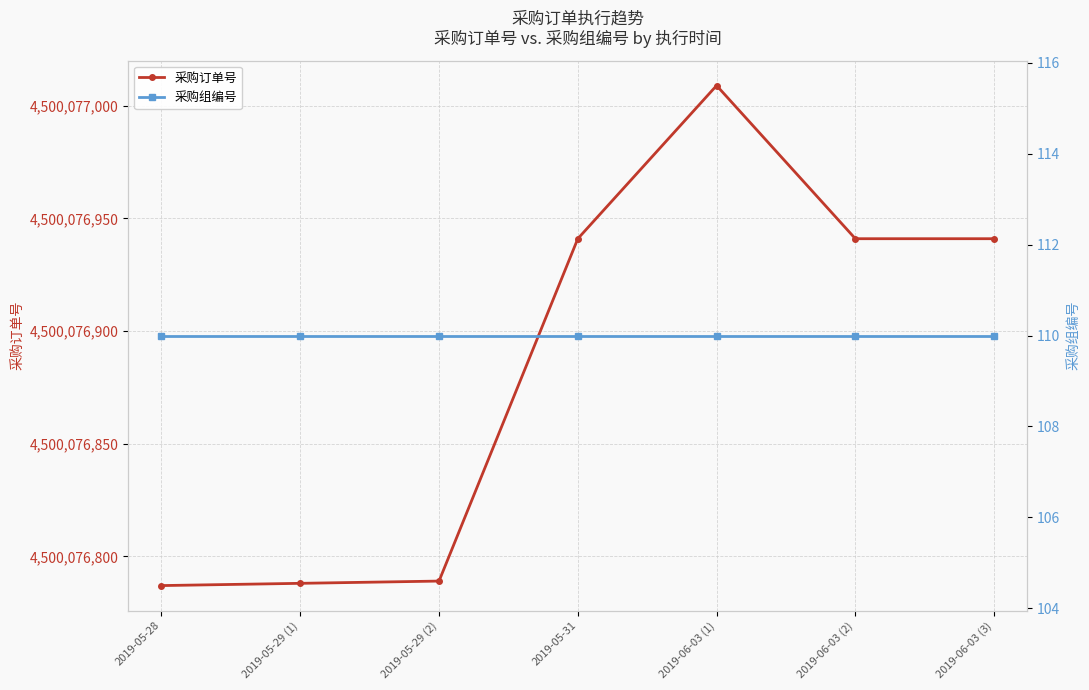

Rank the series by their maximum value, from highest to lowest.

采购订单号, 采购组编号